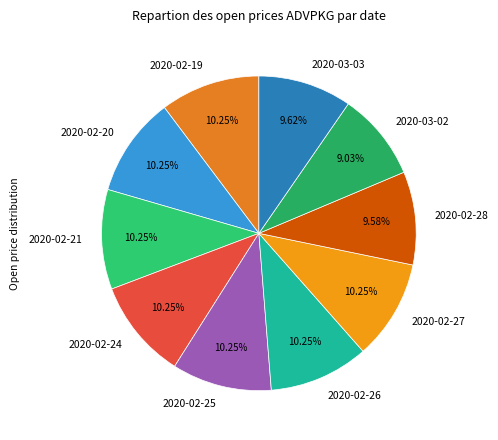

Is it true that 2020-02-19 is 5% of the pie?

False